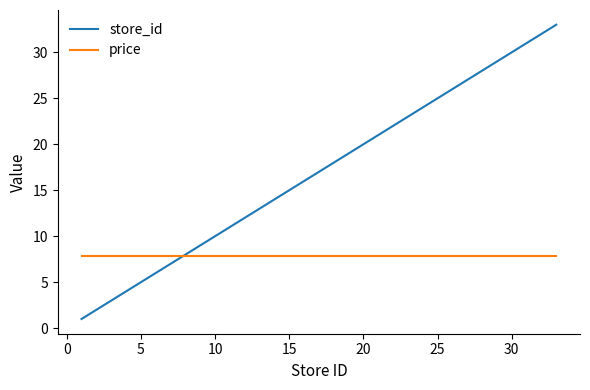

Which series has the widest spread of values?

store_id